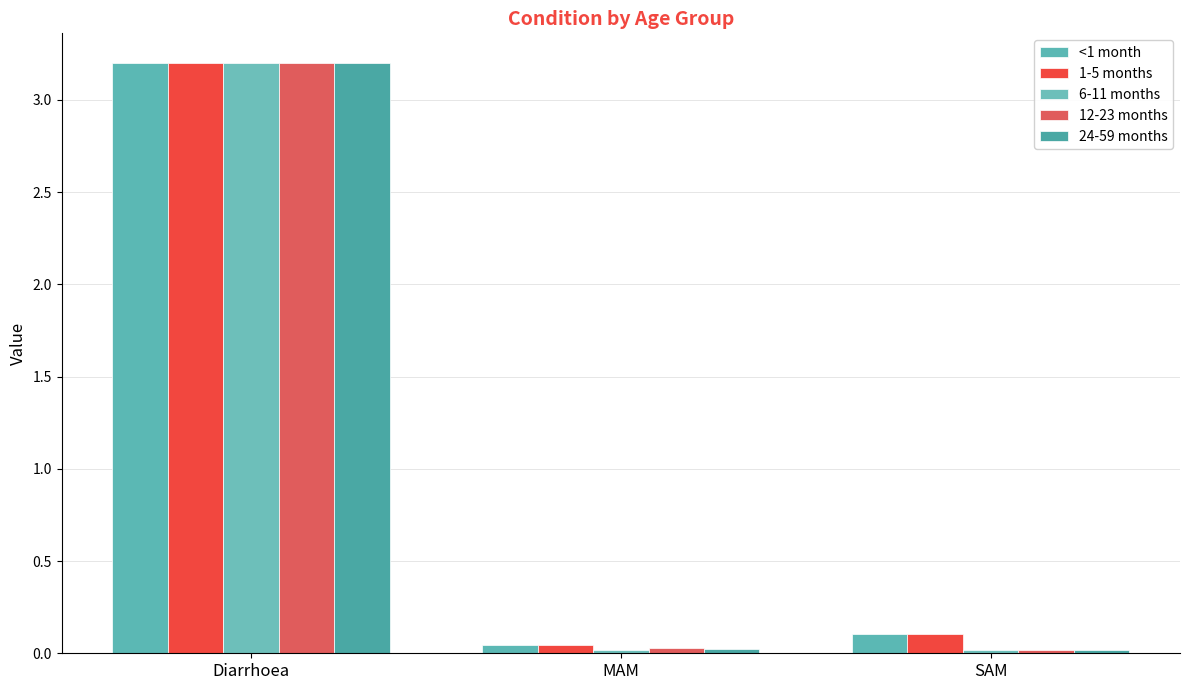

The value of 24-59 months at MAM is 0.0. True or false?

True